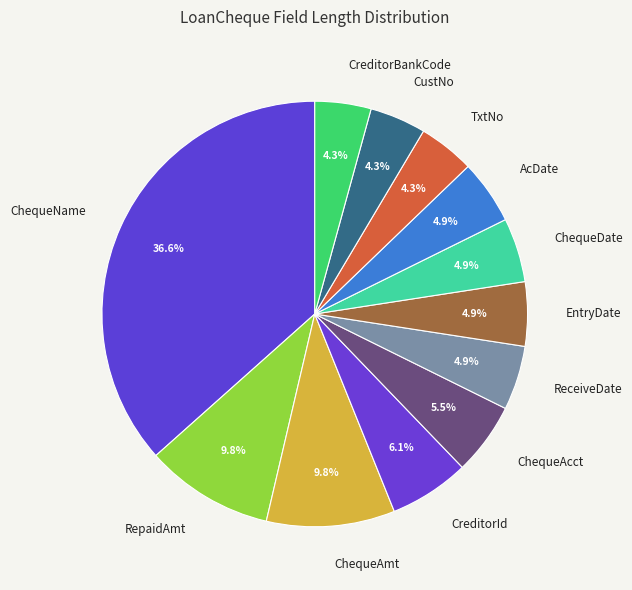

How many segments does this pie chart have?

12